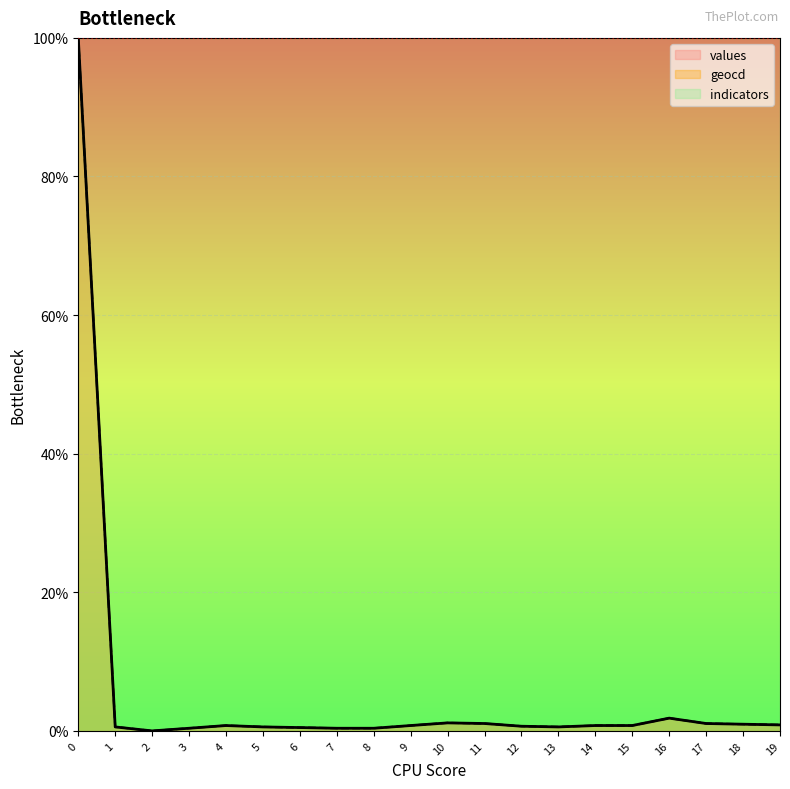

True or false: values and geocd cross at least once.

False